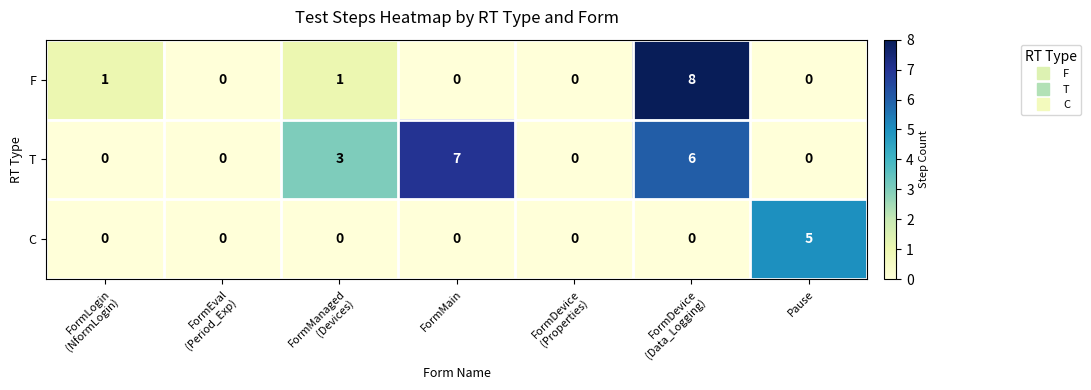

How many C values are between 0 and 1?

6